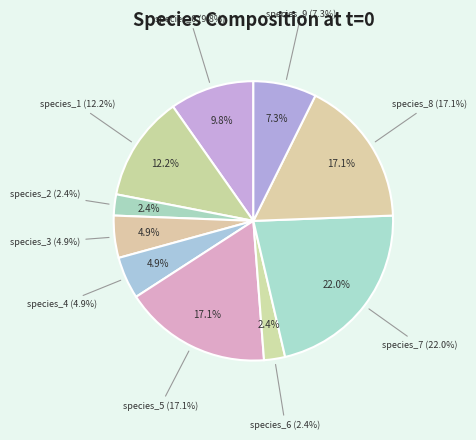

Is the sum of species_8 and species_0 greater than half?

No